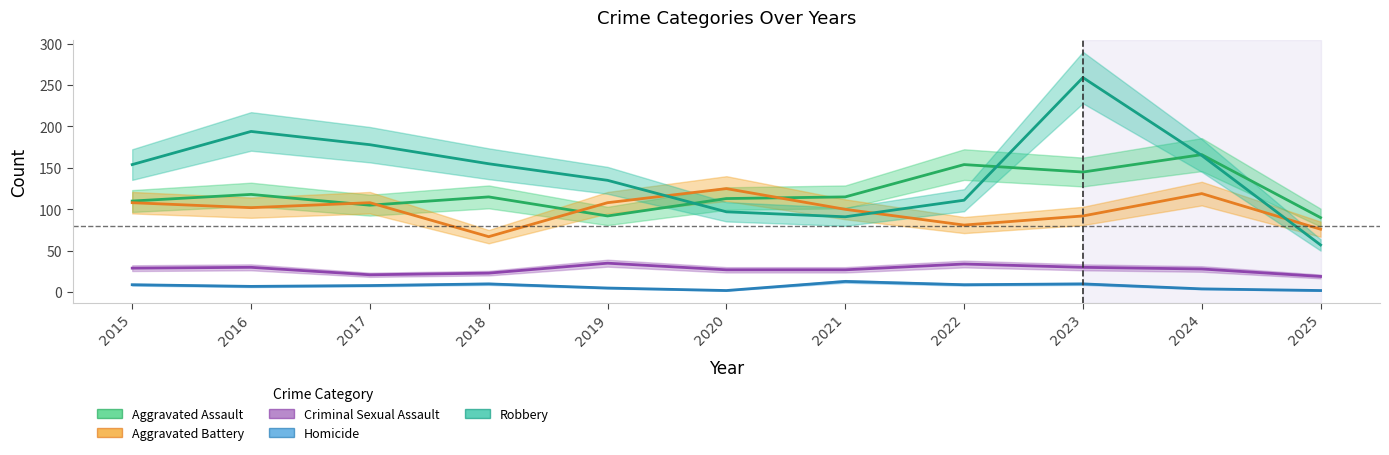

Where is the first local maximum for Homicide?

2018